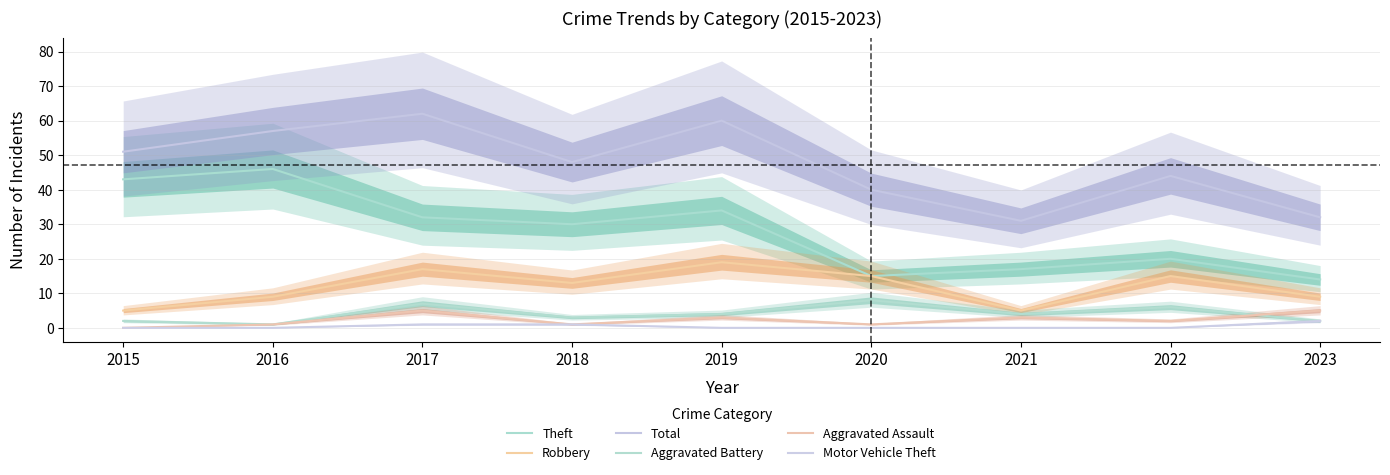

How many interior local peaks does the Robbery series have?

3